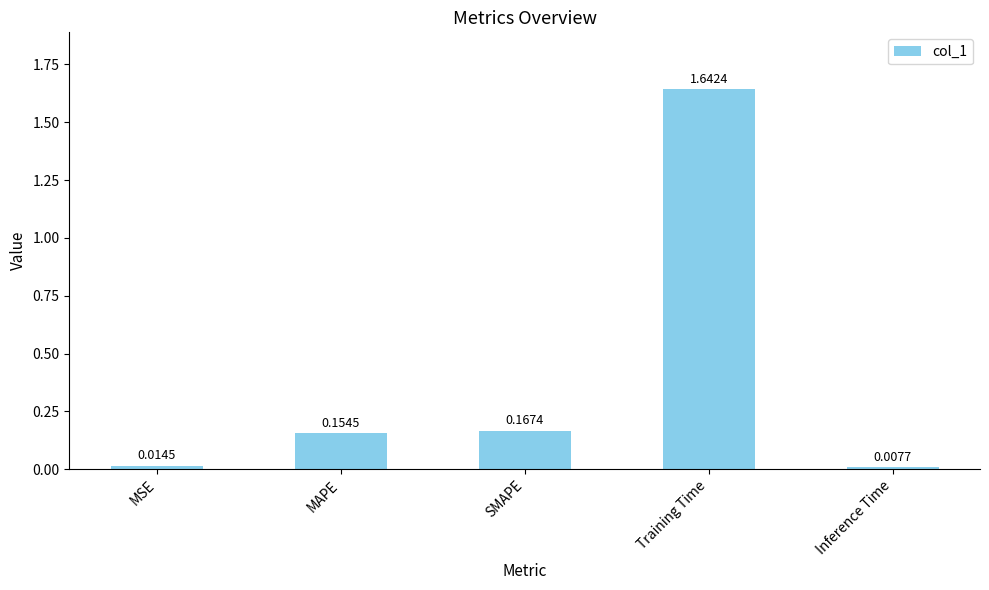

List the labels in order of value, smallest first.

Inference Time, MSE, MAPE, SMAPE, Training Time